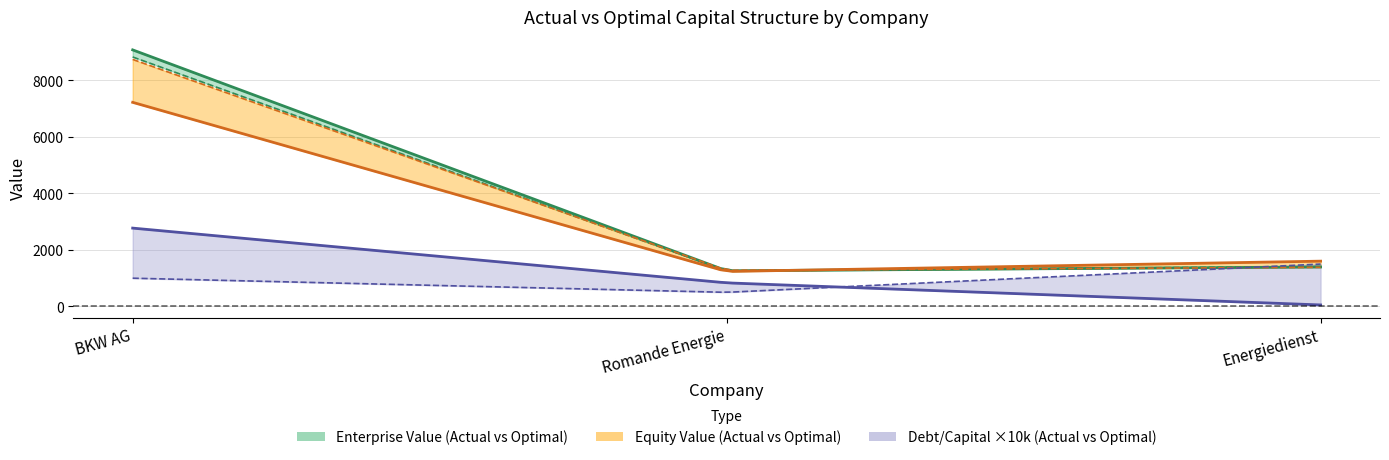

What is the average value of the optimal_equity_value series?

3800.7